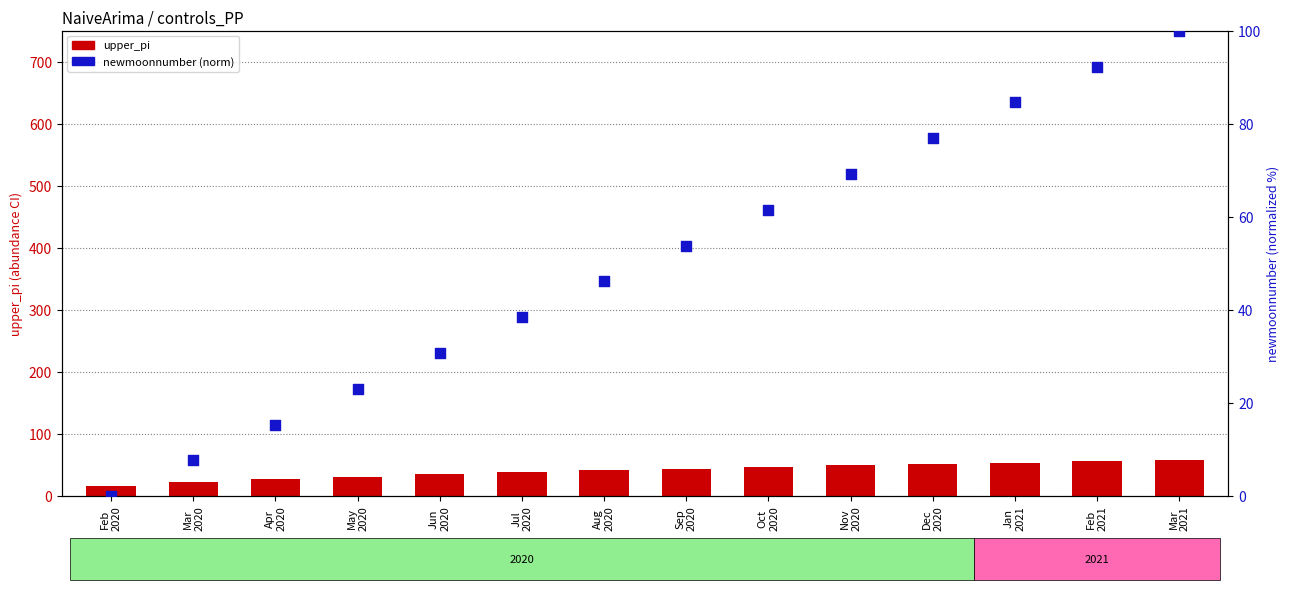

Is the value of newmoonnumber (norm) at Jan
2021 greater than the value of upper_pi at Dec
2020?

Yes